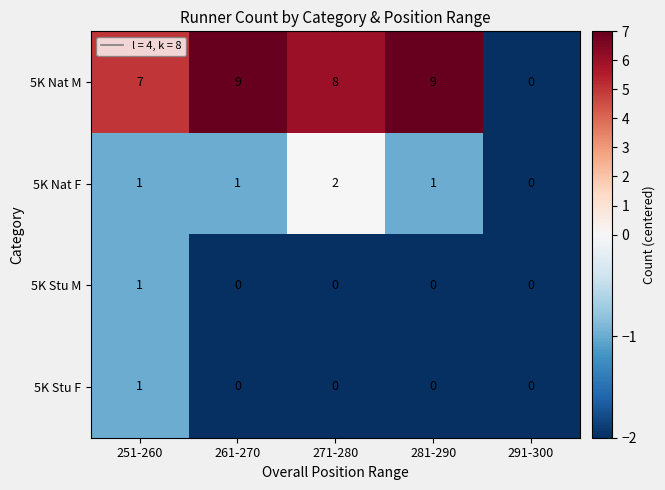

Reading left to right, list all the values displayed in this chart.

5K Nat M: 7	9	8	9	0
5K Nat F: 1	1	2	1	0
5K Stu M: 1	0	0	0	0
5K Stu F: 1	0	0	0	0